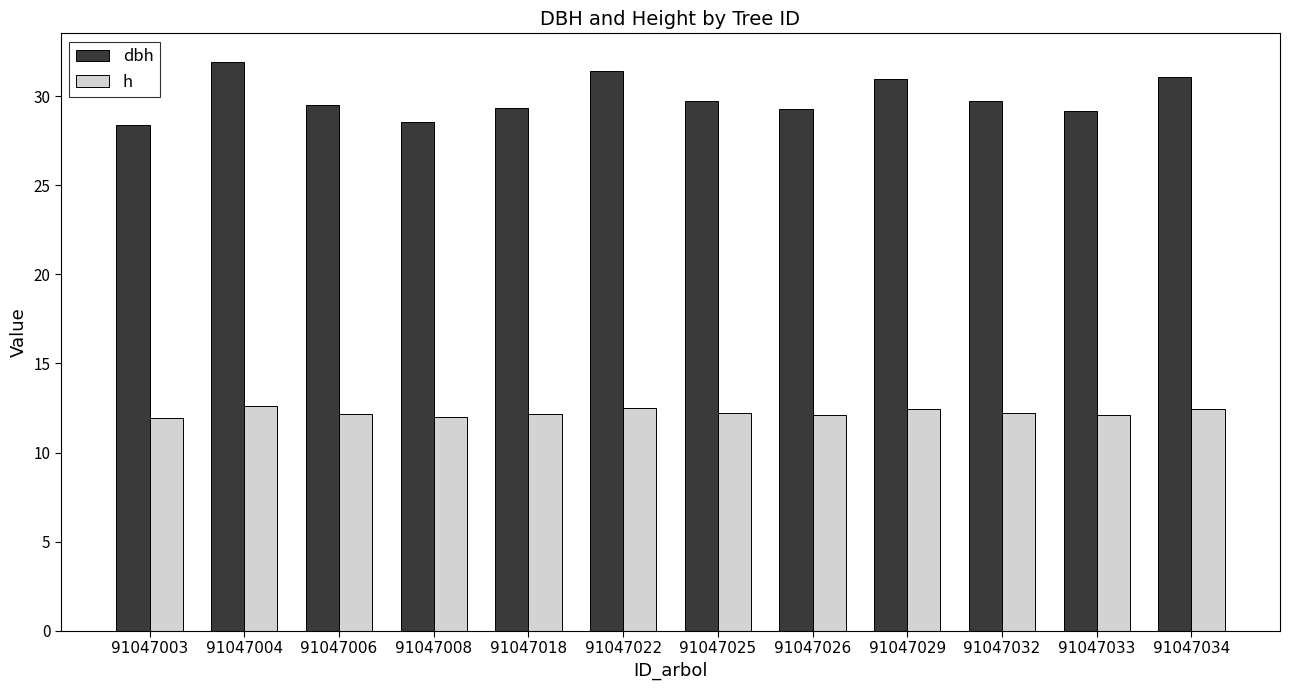

What are all the series names shown in the legend?

dbh, h